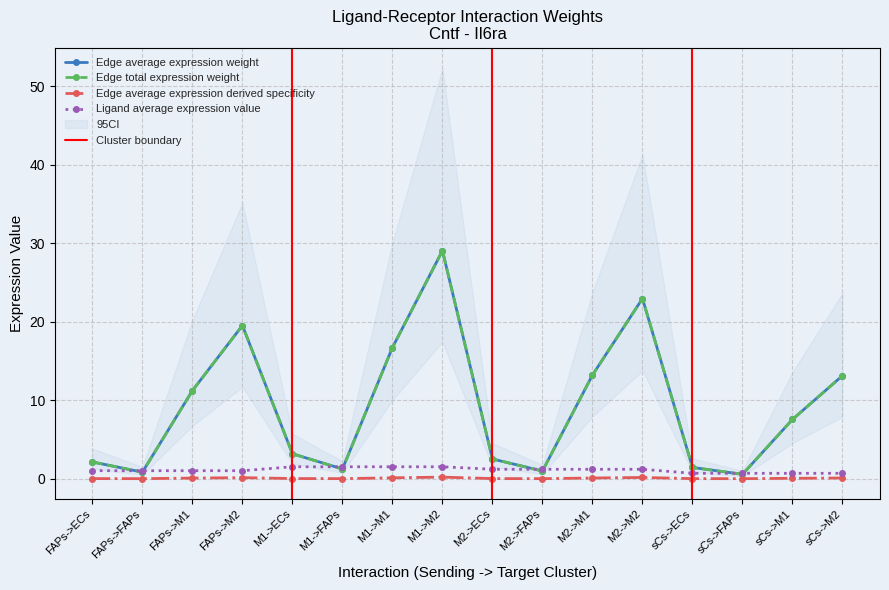

Which series has the largest total across all categories?

Edge average expression weight